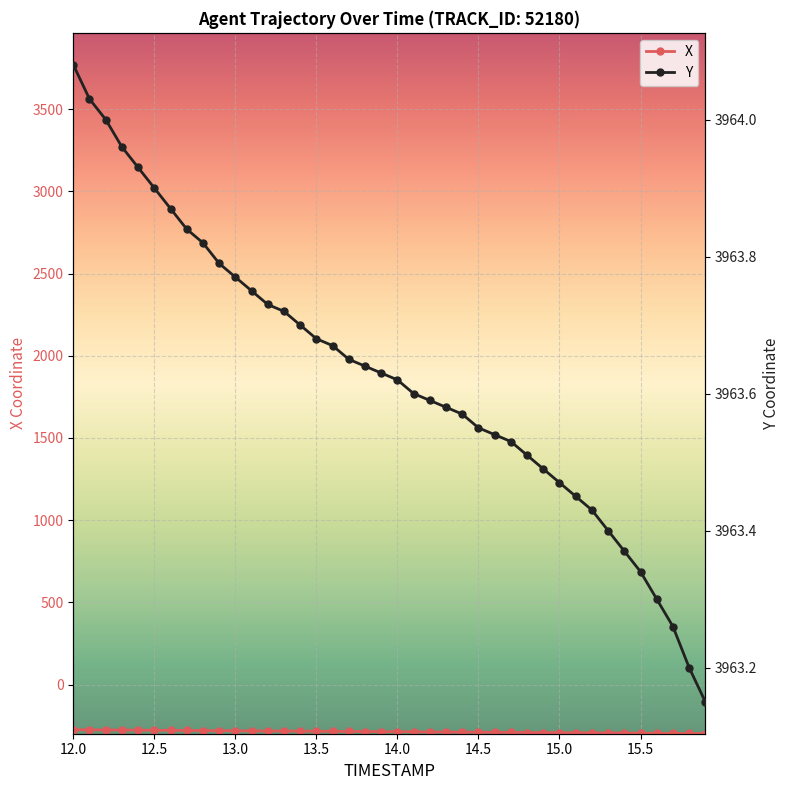

What is the highest value of the X series?

-274.7